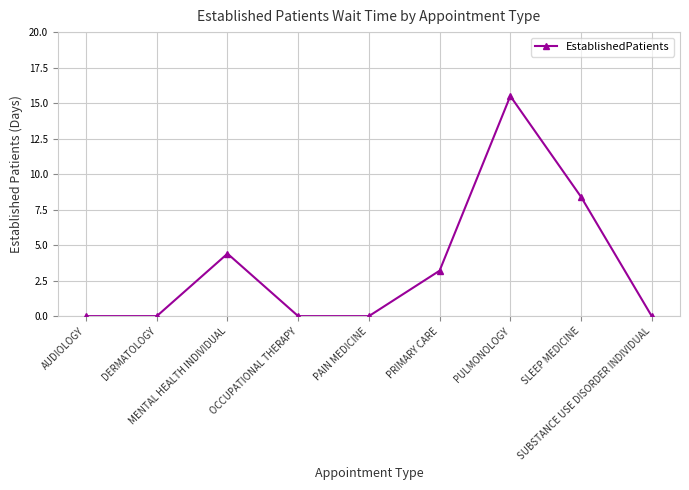

True or false: the data shows 0.0 at OCCUPATIONAL THERAPY.

True